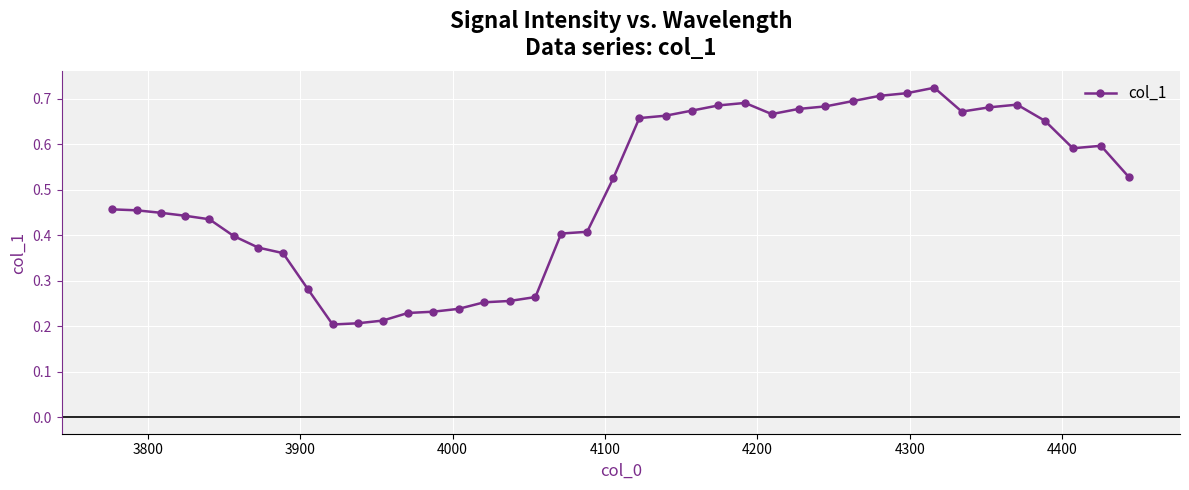

What is the sum of all values?

19.7